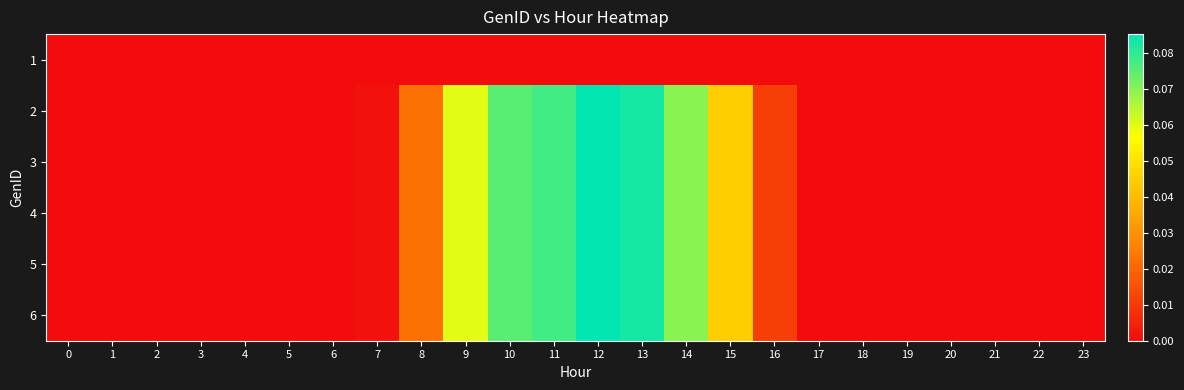

At how many categories does at least one series exceed 0?

14